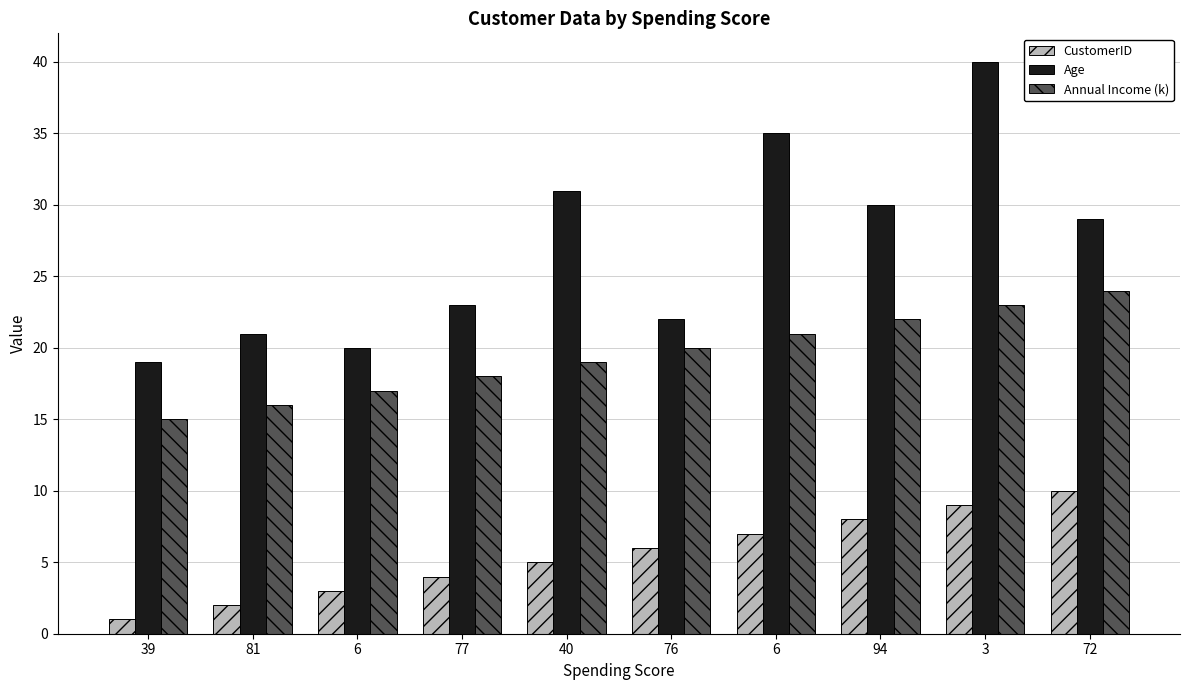

How many distinct data groups are displayed?

3